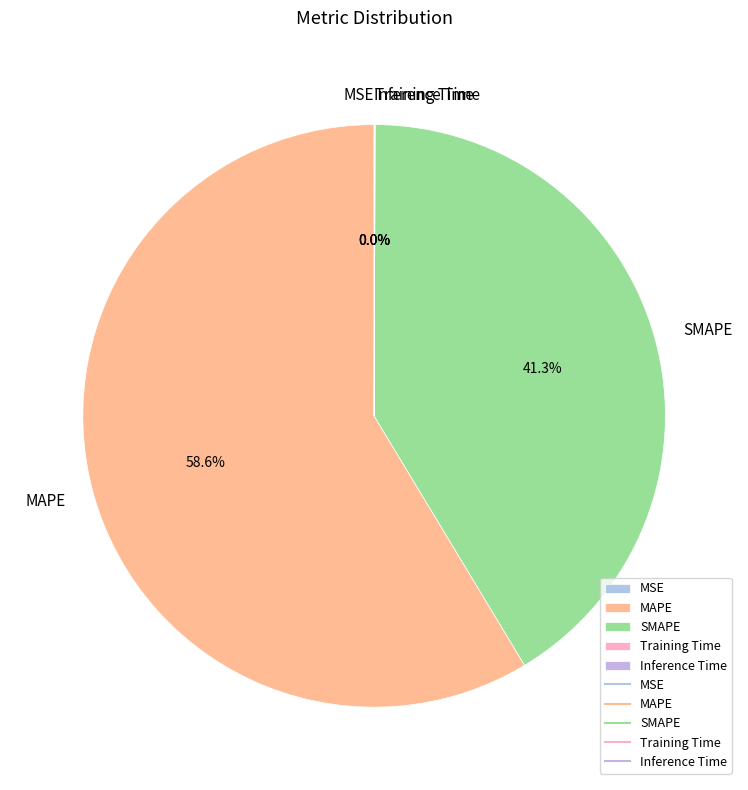

Which slice is the largest?

MAPE